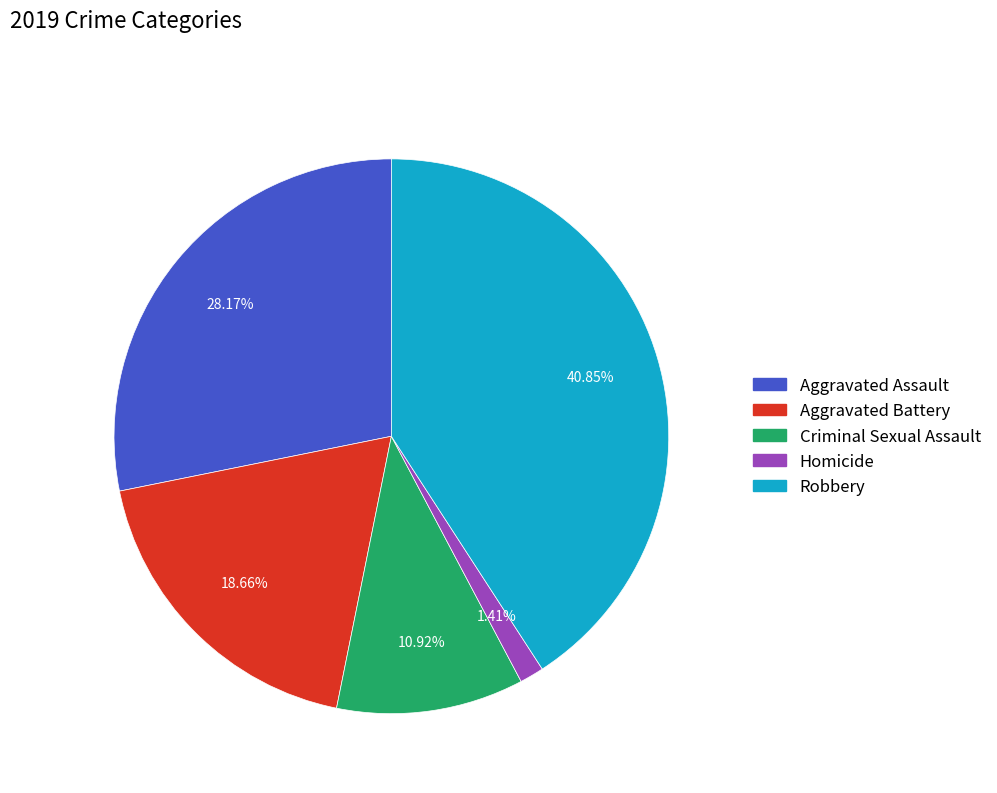

To the nearest percent, what is the difference between the largest and smallest slice percentages?

39%